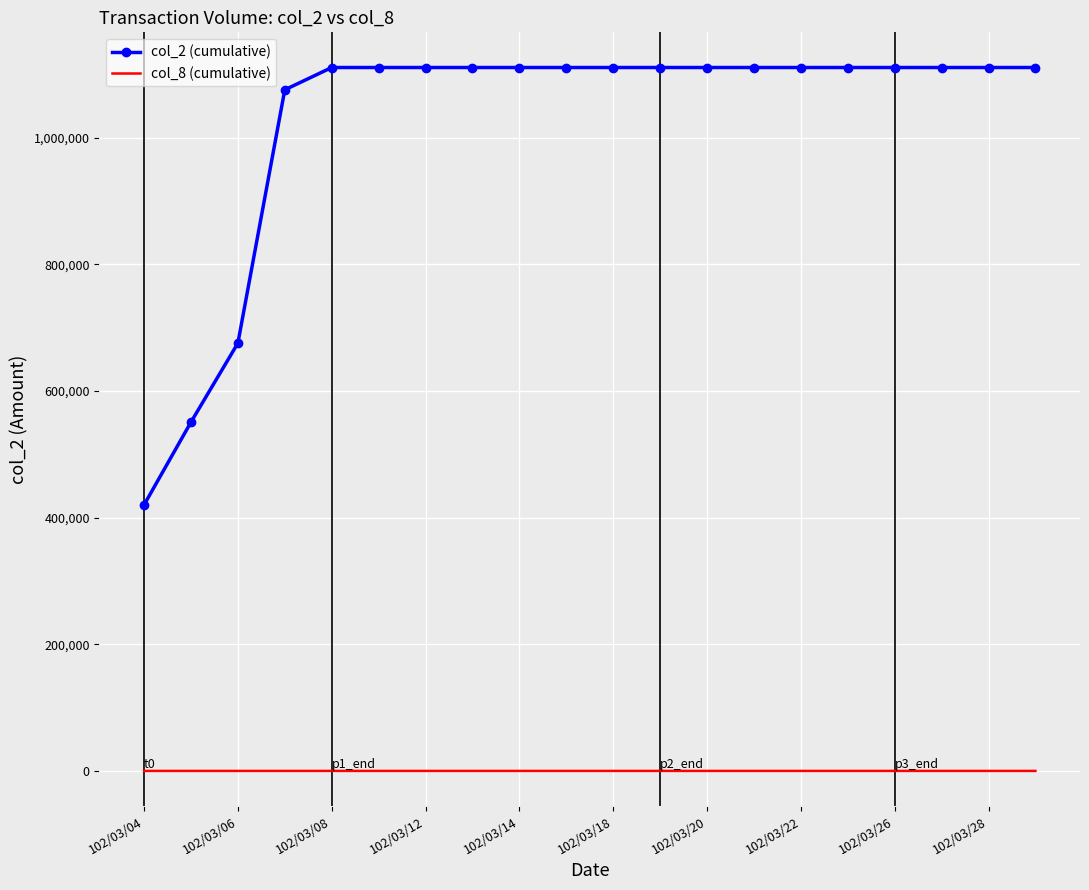

What is the maximum value shown in the chart?

1110560